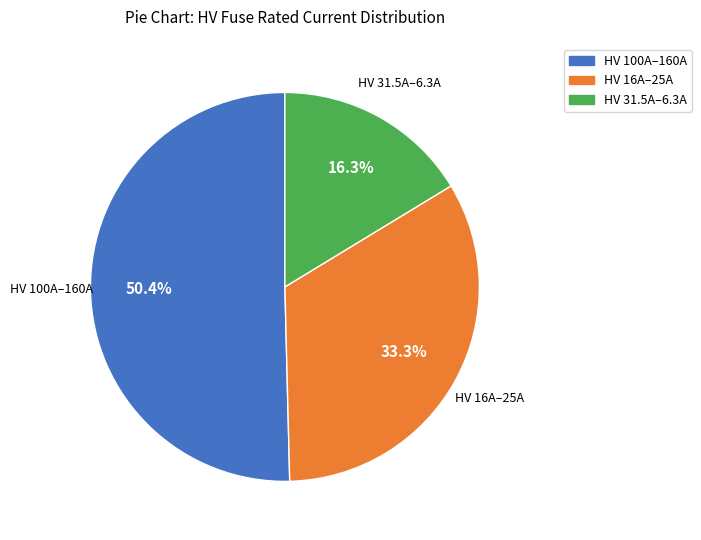

Which has a higher value, HV 100A–160A or HV 31.5A–6.3A?

HV 100A–160A